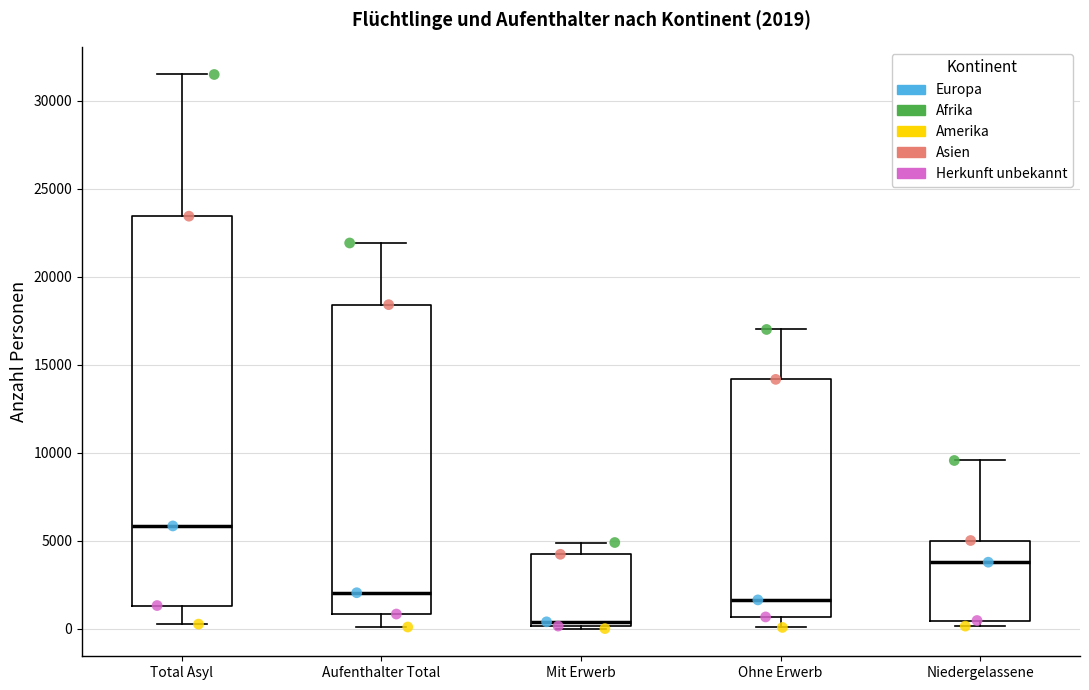

Which box's median line is the highest?

Total Asyl